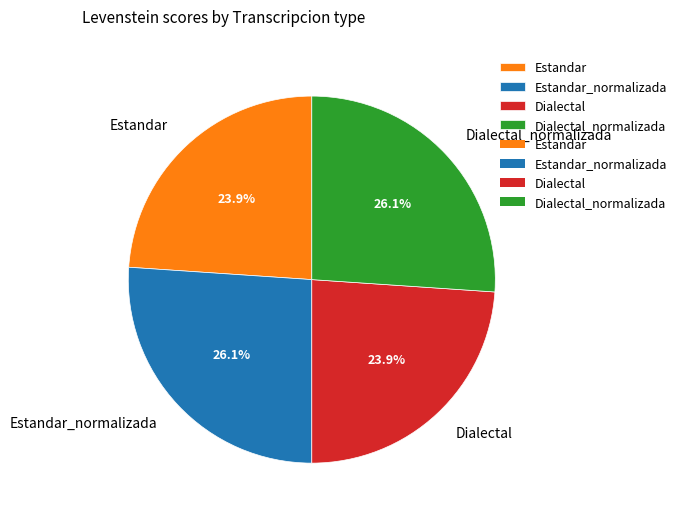

Combined, what portion of the pie is Estandar_normalizada and Dialectal?

50.0%